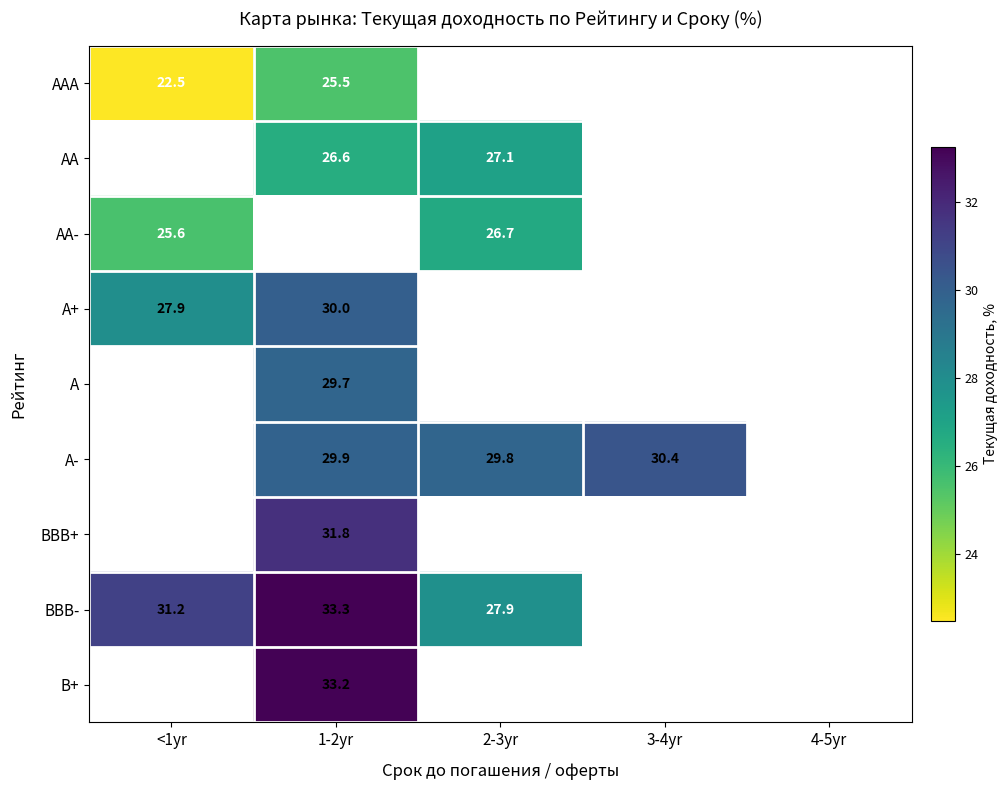

Is the value of AAA at <1yr greater than the value of A+ at <1yr?

No